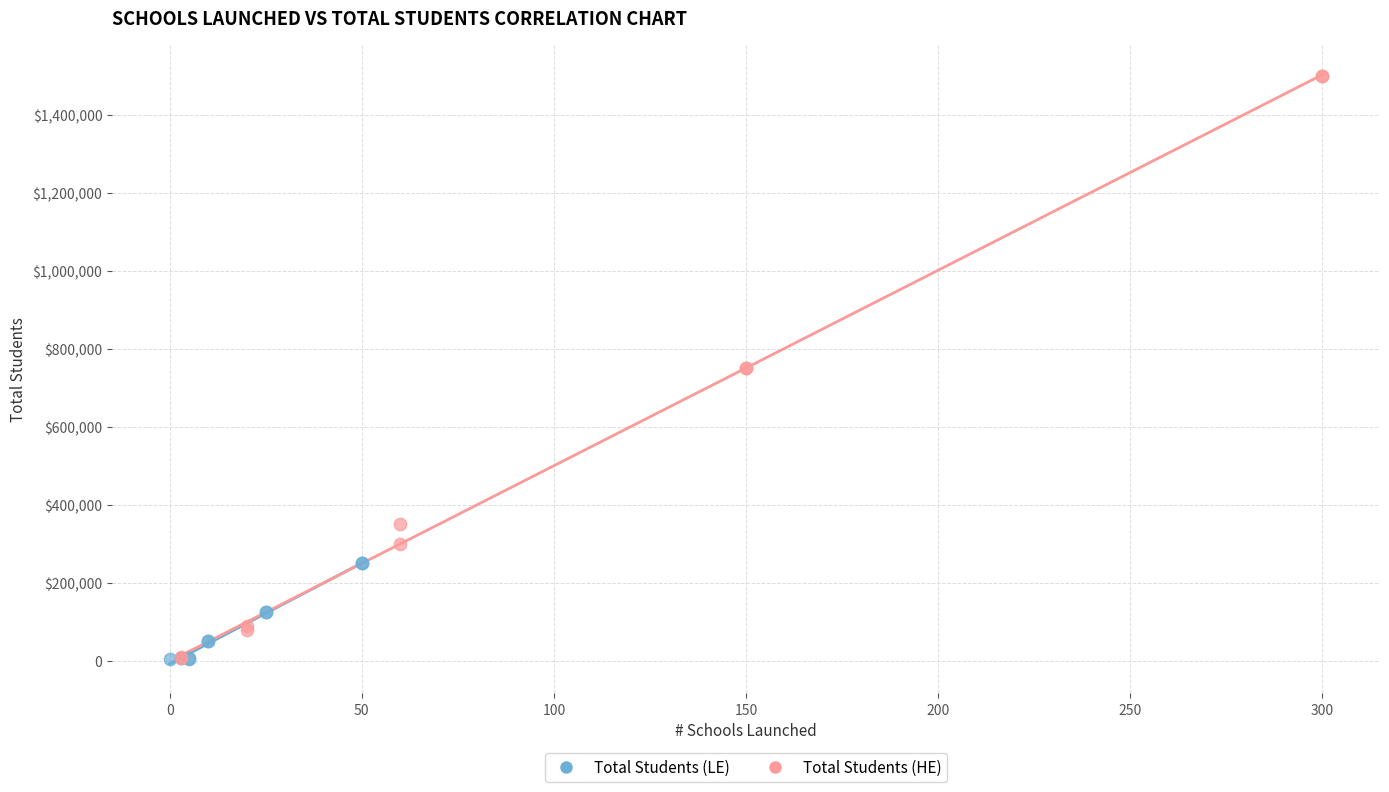

Which series contains the highest Y value?

Total Students (HE)